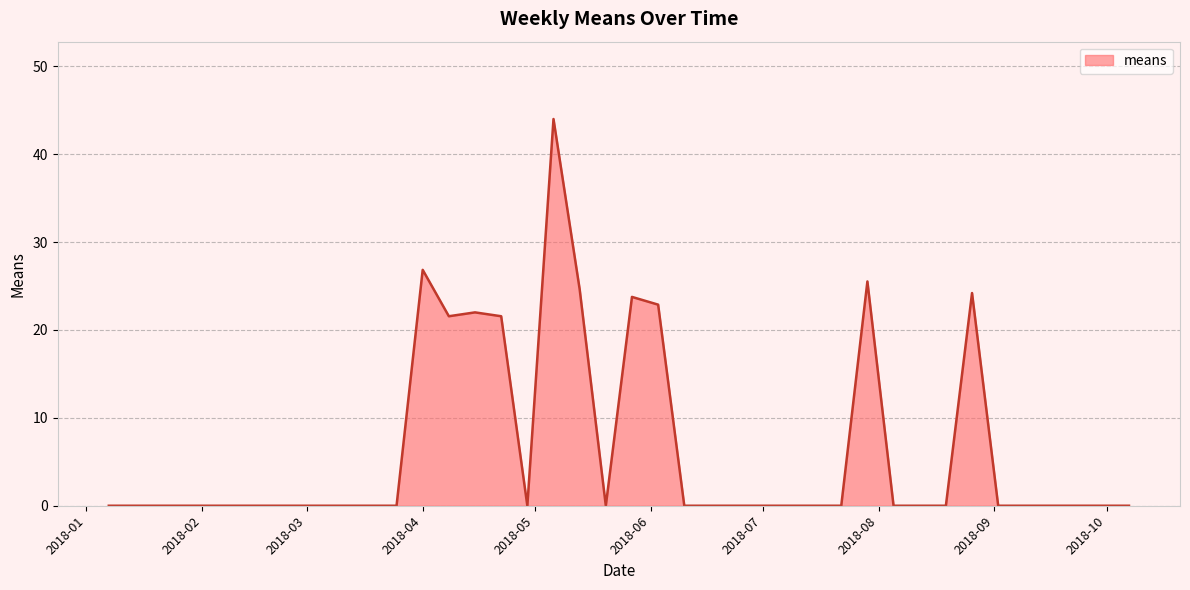

What is the maximum value shown in the chart?

44.0